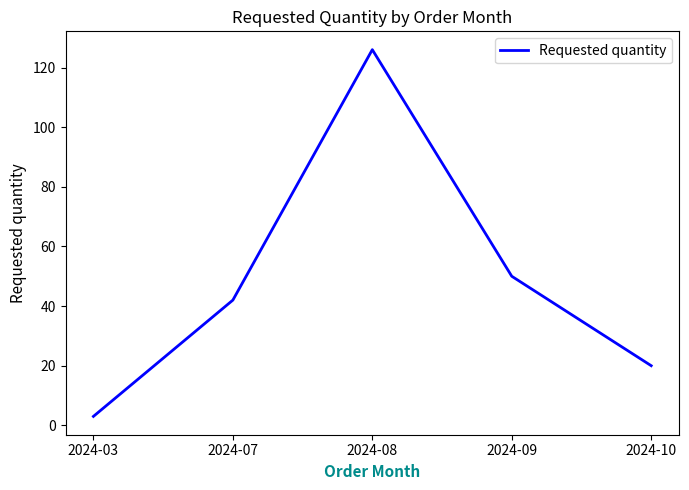

Which label corresponds to the largest value in the chart?

2024-08